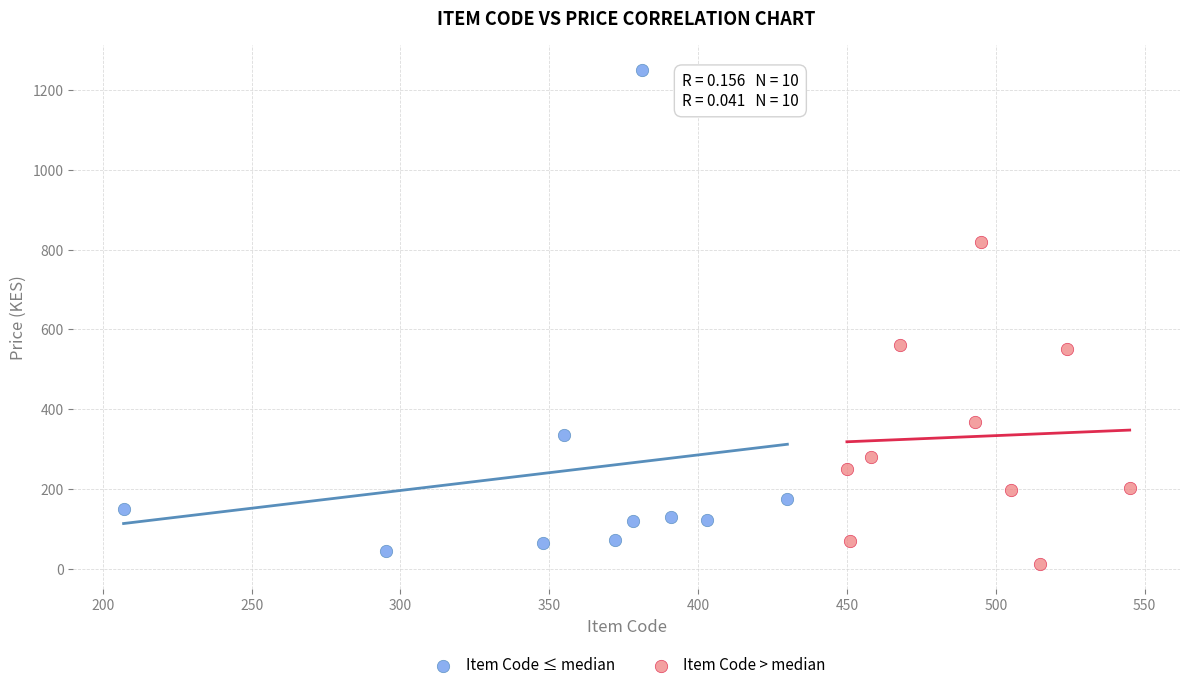

Which series has the largest Y range (max minus min)?

Item Code ≤ median